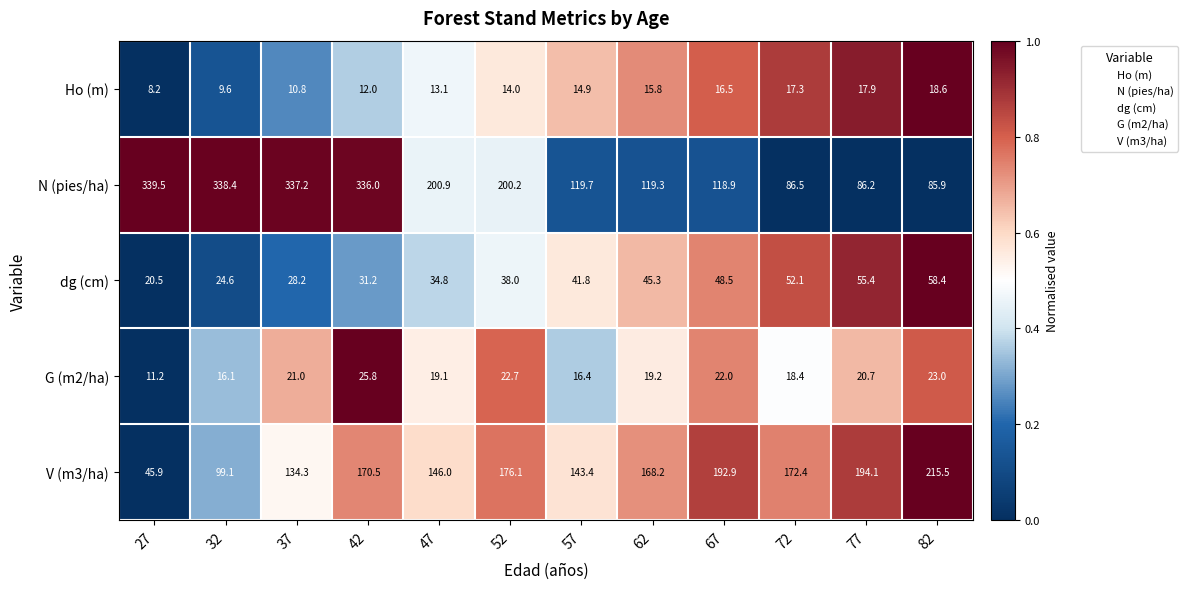

At which label does V (m3/ha) first exceed 170?

42